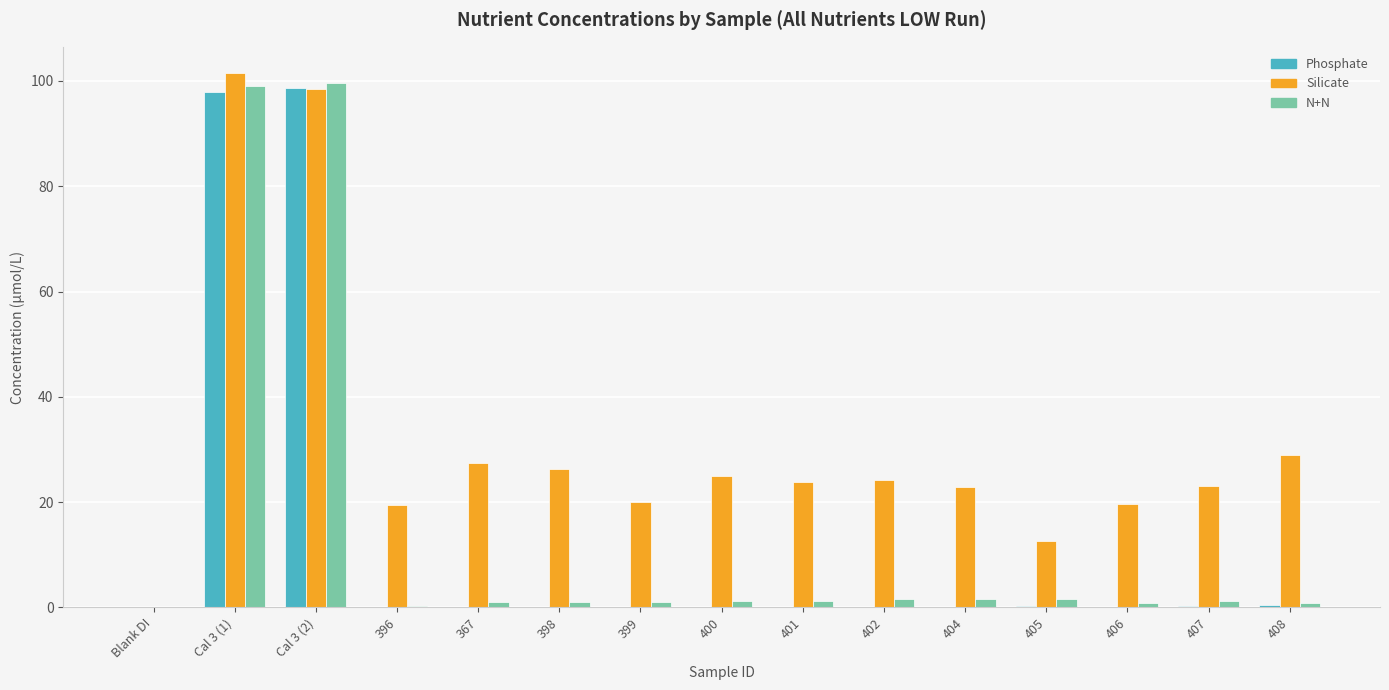

Is the value of Silicate at 367 greater than the value of Phosphate at Blank DI?

Yes